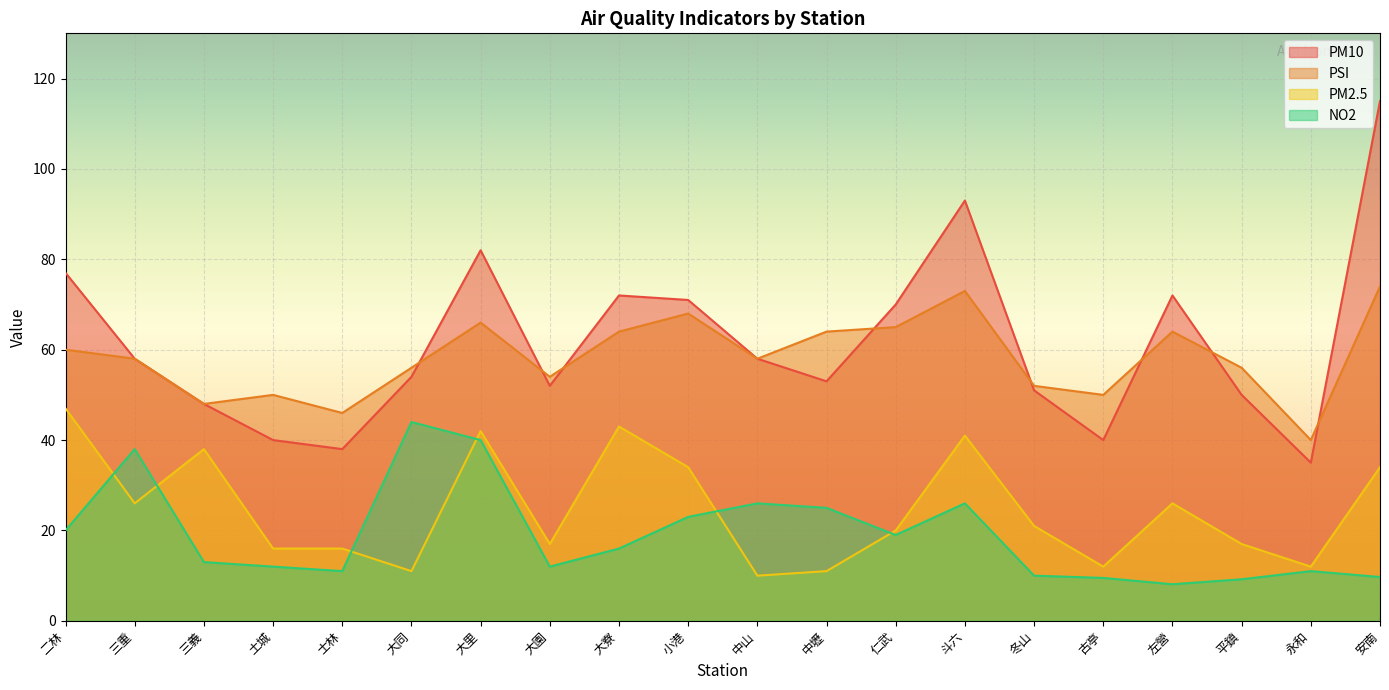

True or false: PSI and PM2.5 cross at least once.

False